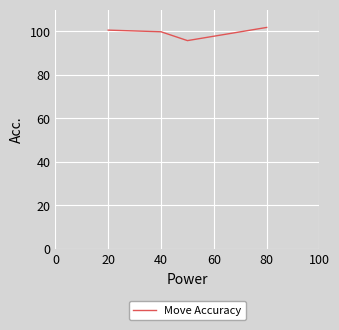

How many series are shown in this chart?

1